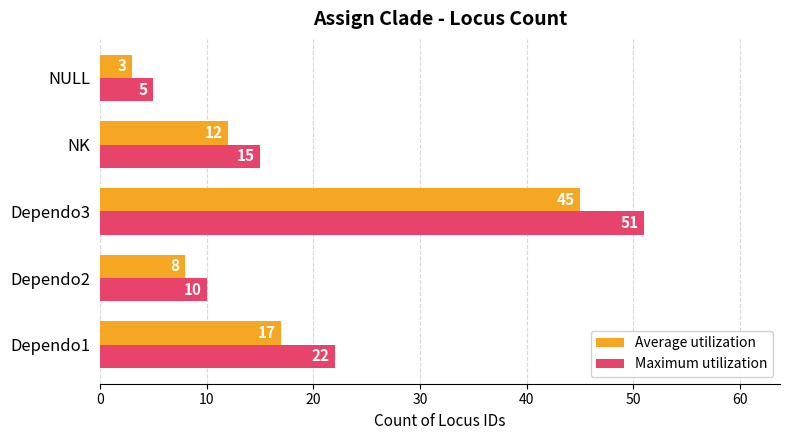

Which label corresponds to the largest value in the chart?

Dependo3